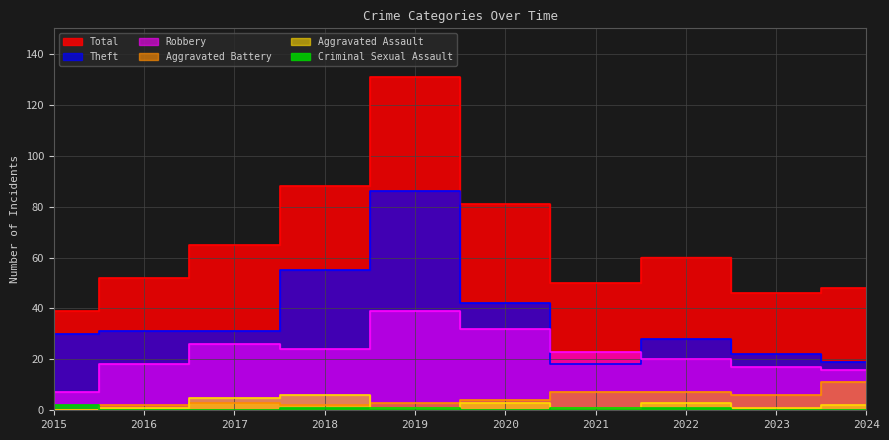

How many distinct data groups are displayed?

6